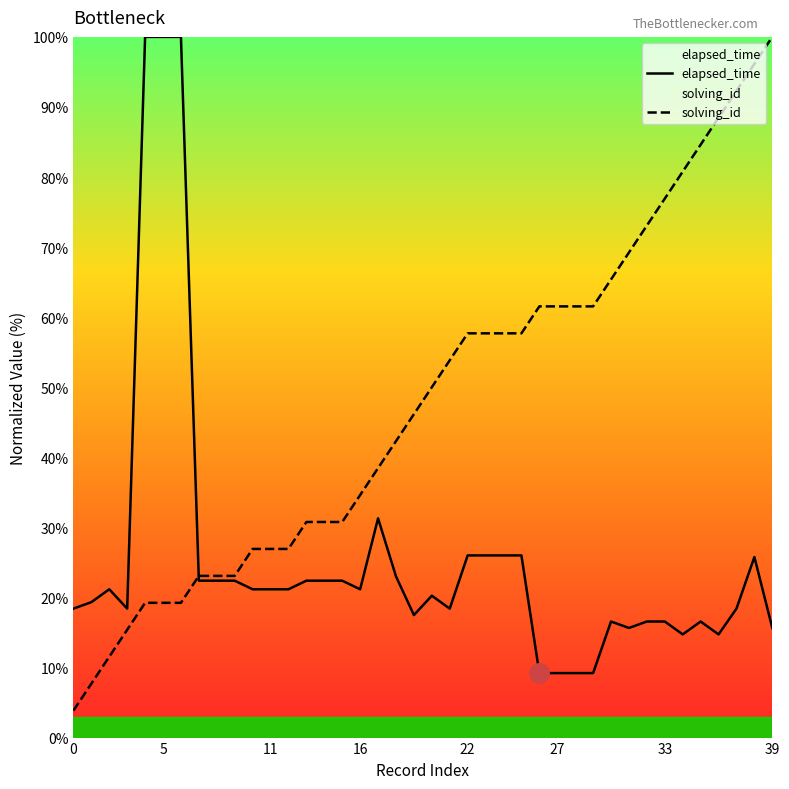

True or false: elapsed_time has more than 2 interior local peaks.

True